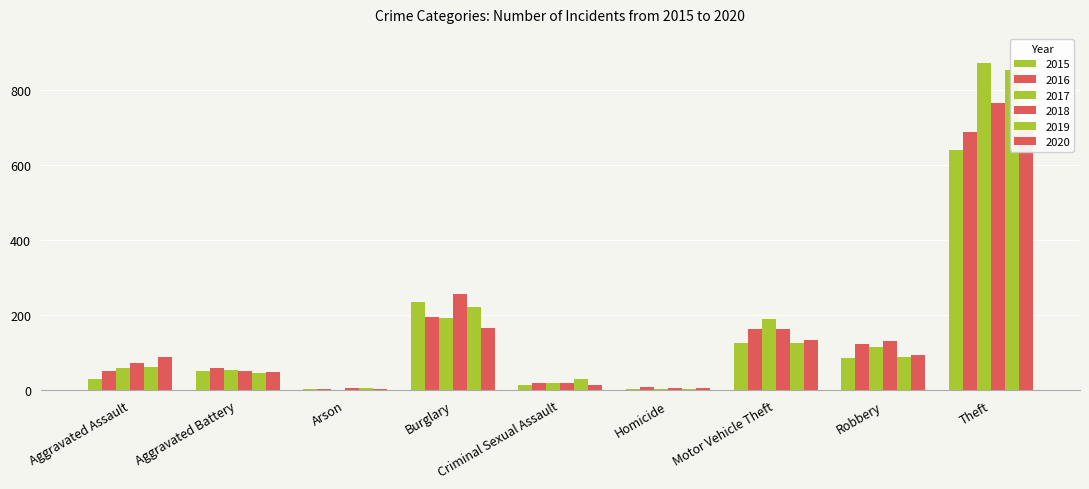

Reading left to right, transcribe all the data shown in this chart.

2015: Aggravated Assault=31	Aggravated Battery=50	Arson=3	Burglary=236	Criminal Sexual Assault=13	Homicide=4	Motor Vehicle Theft=125	Robbery=87	Theft=641
2016: Aggravated Assault=50	Aggravated Battery=60	Arson=3	Burglary=194	Criminal Sexual Assault=19	Homicide=8	Motor Vehicle Theft=163	Robbery=123	Theft=689
2017: Aggravated Assault=59	Aggravated Battery=54	Arson=1	Burglary=192	Criminal Sexual Assault=19	Homicide=2	Motor Vehicle Theft=191	Robbery=115	Theft=873
2018: Aggravated Assault=72	Aggravated Battery=52	Arson=6	Burglary=257	Criminal Sexual Assault=19	Homicide=5	Motor Vehicle Theft=164	Robbery=130	Theft=767
2019: Aggravated Assault=61	Aggravated Battery=45	Arson=5	Burglary=221	Criminal Sexual Assault=29	Homicide=3	Motor Vehicle Theft=125	Robbery=89	Theft=855
2020: Aggravated Assault=88	Aggravated Battery=48	Arson=4	Burglary=167	Criminal Sexual Assault=13	Homicide=6	Motor Vehicle Theft=134	Robbery=94	Theft=714